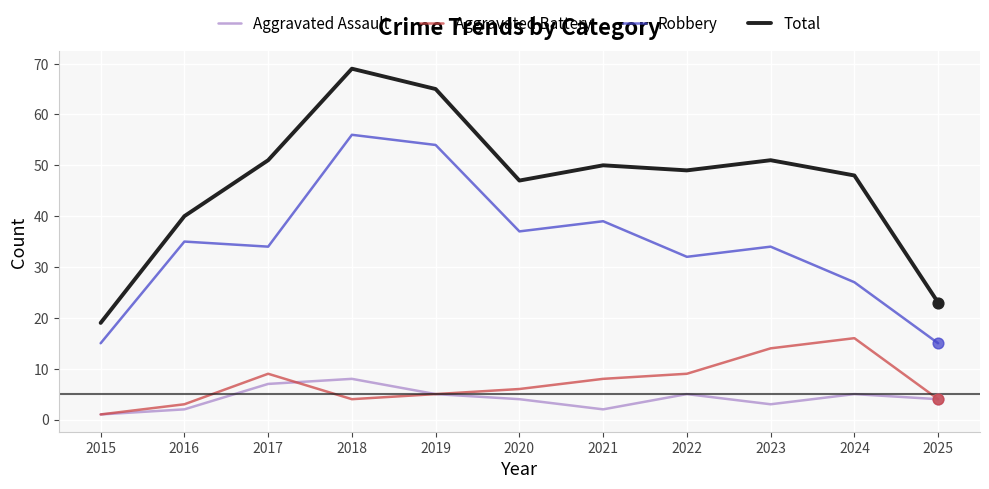

Which series has the widest spread of values?

Total